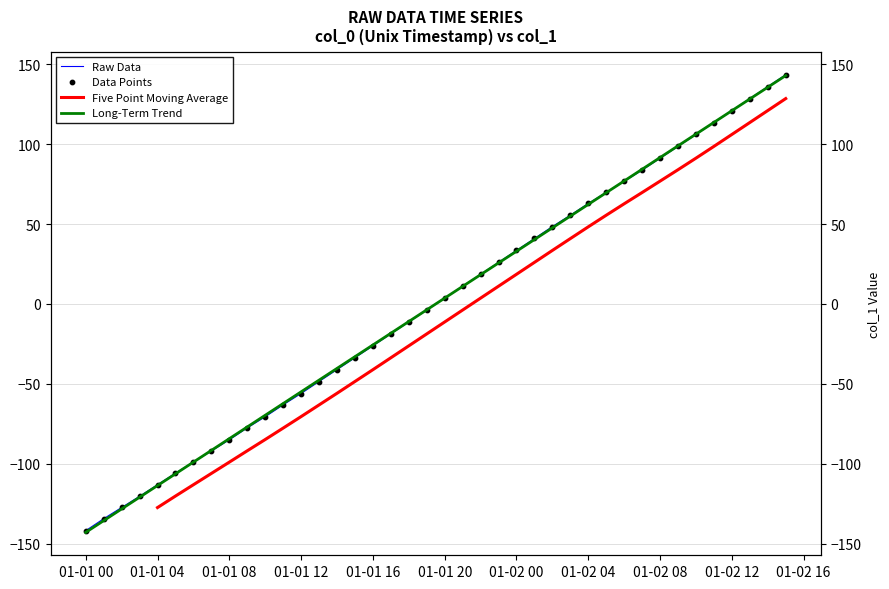

Between 01-02 16 and 01-01 08, which is larger?

01-02 16